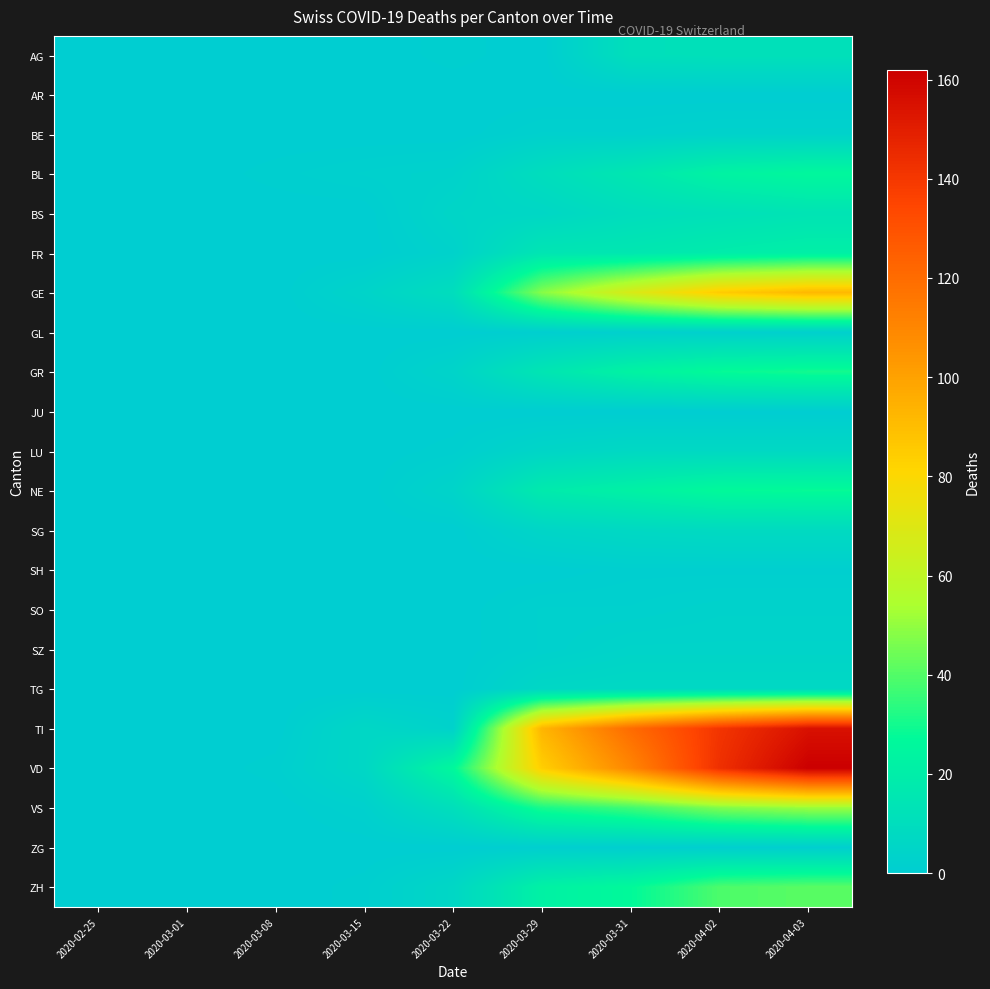

Reading left to right, what are all the values shown in this chart?

AG: 2020-02-25=0	2020-03-01=0	2020-03-08=0	2020-03-15=0	2020-03-22=1	2020-03-29=0	2020-03-31=11	2020-04-02=12	2020-04-03=12
AR: 2020-02-25=0	2020-03-01=0	2020-03-08=0	2020-03-15=0	2020-03-22=0	2020-03-29=0	2020-03-31=0	2020-04-02=0	2020-04-03=0
BE: 2020-02-25=0	2020-03-01=0	2020-03-08=0	2020-03-15=0	2020-03-22=0	2020-03-29=2	2020-03-31=2	2020-04-02=3	2020-04-03=3
BL: 2020-02-25=0	2020-03-01=0	2020-03-08=1	2020-03-15=2	2020-03-22=3	2020-03-29=10	2020-03-31=16	2020-04-02=23	2020-04-03=26
BS: 2020-02-25=0	2020-03-01=0	2020-03-08=0	2020-03-15=0	2020-03-22=5	2020-03-29=6	2020-03-31=10	2020-04-02=12	2020-04-03=14
FR: 2020-02-25=0	2020-03-01=0	2020-03-08=0	2020-03-15=0	2020-03-22=3	2020-03-29=15	2020-03-31=16	2020-04-02=19	2020-04-03=21
GE: 2020-02-25=0	2020-03-01=0	2020-03-08=0	2020-03-15=4	2020-03-22=10	2020-03-29=48	2020-03-31=68	2020-04-02=85	2020-04-03=92
GL: 2020-02-25=0	2020-03-01=0	2020-03-08=0	2020-03-15=0	2020-03-22=0	2020-03-29=1	2020-03-31=2	2020-04-02=2	2020-04-03=2
GR: 2020-02-25=0	2020-03-01=0	2020-03-08=0	2020-03-15=0	2020-03-22=4	2020-03-29=15	2020-03-31=23	2020-04-02=28	2020-04-03=30
JU: 2020-02-25=0	2020-03-01=0	2020-03-08=0	2020-03-15=0	2020-03-22=0	2020-03-29=0	2020-03-31=0	2020-04-02=0	2020-04-03=0
LU: 2020-02-25=0	2020-03-01=0	2020-03-08=0	2020-03-15=0	2020-03-22=1	2020-03-29=5	2020-03-31=7	2020-04-02=7	2020-04-03=7
NE: 2020-02-25=0	2020-03-01=0	2020-03-08=0	2020-03-15=0	2020-03-22=4	2020-03-29=18	2020-03-31=22	2020-04-02=27	2020-04-03=28
SG: 2020-02-25=0	2020-03-01=0	2020-03-08=0	2020-03-15=0	2020-03-22=0	2020-03-29=5	2020-03-31=7	2020-04-02=8	2020-04-03=8
SH: 2020-02-25=0	2020-03-01=0	2020-03-08=0	2020-03-15=0	2020-03-22=0	2020-03-29=0	2020-03-31=1	2020-04-02=1	2020-04-03=1
SO: 2020-02-25=0	2020-03-01=0	2020-03-08=0	2020-03-15=0	2020-03-22=0	2020-03-29=2	2020-03-31=2	2020-04-02=3	2020-04-03=3
SZ: 2020-02-25=0	2020-03-01=0	2020-03-08=0	2020-03-15=0	2020-03-22=0	2020-03-29=2	2020-03-31=4	2020-04-02=4	2020-04-03=4
TG: 2020-02-25=0	2020-03-01=0	2020-03-08=0	2020-03-15=0	2020-03-22=0	2020-03-29=6	2020-03-31=7	2020-04-02=7	2020-04-03=7
TI: 2020-02-25=0	2020-03-01=0	2020-03-08=0	2020-03-15=6	2020-03-22=3	2020-03-29=93	2020-03-31=120	2020-04-02=141	2020-04-03=155
VD: 2020-02-25=0	2020-03-01=0	2020-03-08=1	2020-03-15=6	2020-03-22=26	2020-03-29=84	2020-03-31=110	2020-04-02=143	2020-04-03=162
VS: 2020-02-25=0	2020-03-01=0	2020-03-08=0	2020-03-15=2	2020-03-22=11	2020-03-29=31	2020-03-31=37	2020-04-02=47	2020-04-03=51
ZG: 2020-02-25=0	2020-03-01=0	2020-03-08=0	2020-03-15=0	2020-03-22=0	2020-03-29=1	2020-03-31=1	2020-04-02=1	2020-04-03=1
ZH: 2020-02-25=0	2020-03-01=0	2020-03-08=0	2020-03-15=1	2020-03-22=6	2020-03-29=22	2020-03-31=27	2020-04-02=39	2020-04-03=41